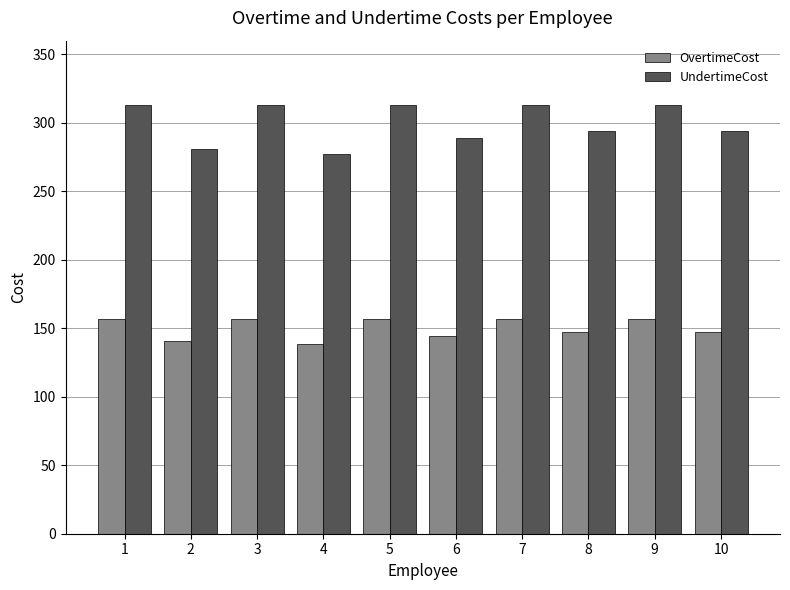

What are all the series names shown in the legend?

OvertimeCost, UndertimeCost